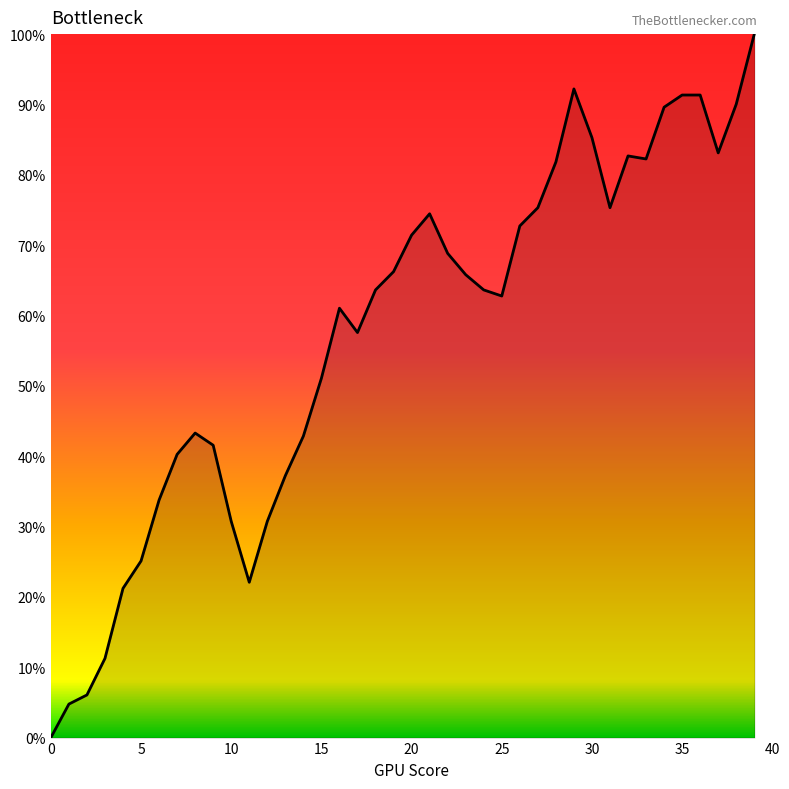

What is the maximum value shown in the chart?

100.0